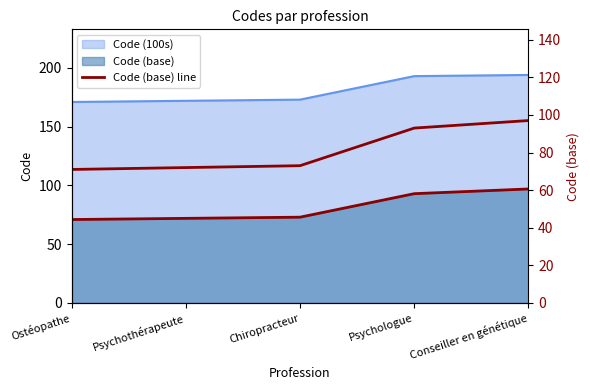

What is the difference between the values at Ostéopathe and Chiropracteur?

2